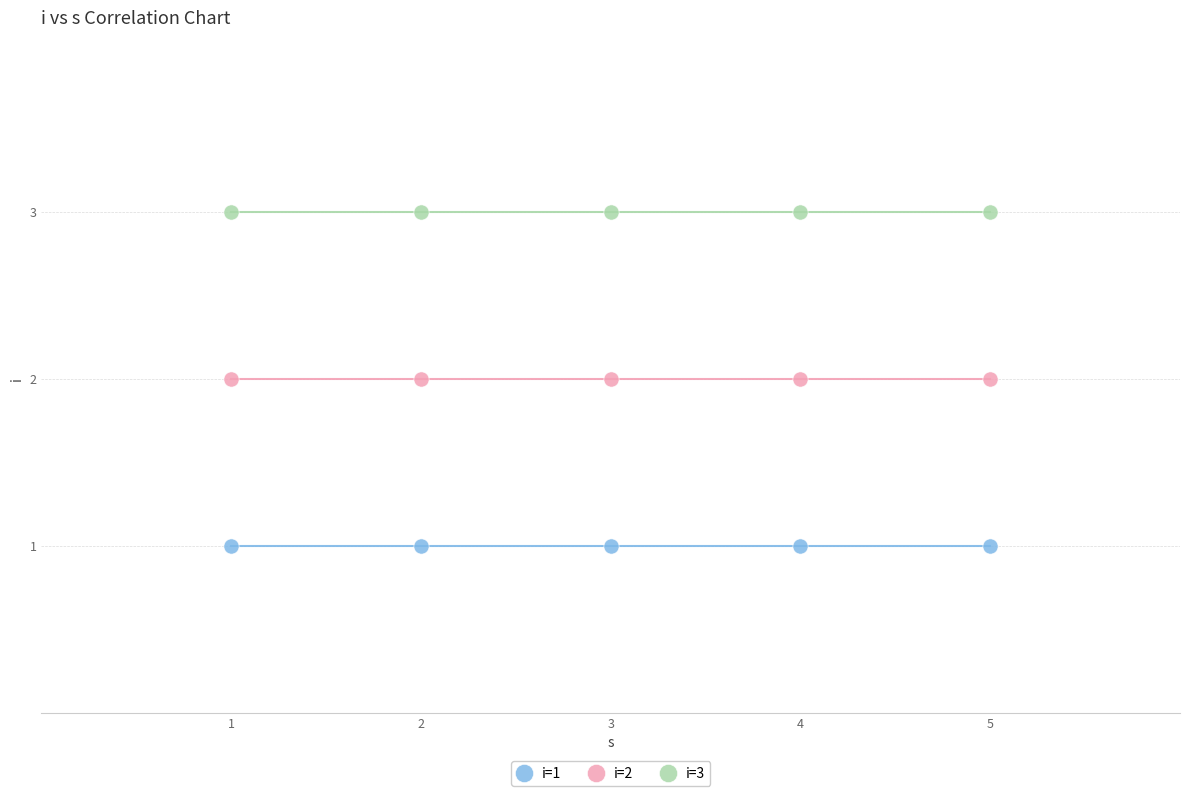

Which series reaches the minimum Y coordinate?

i=1